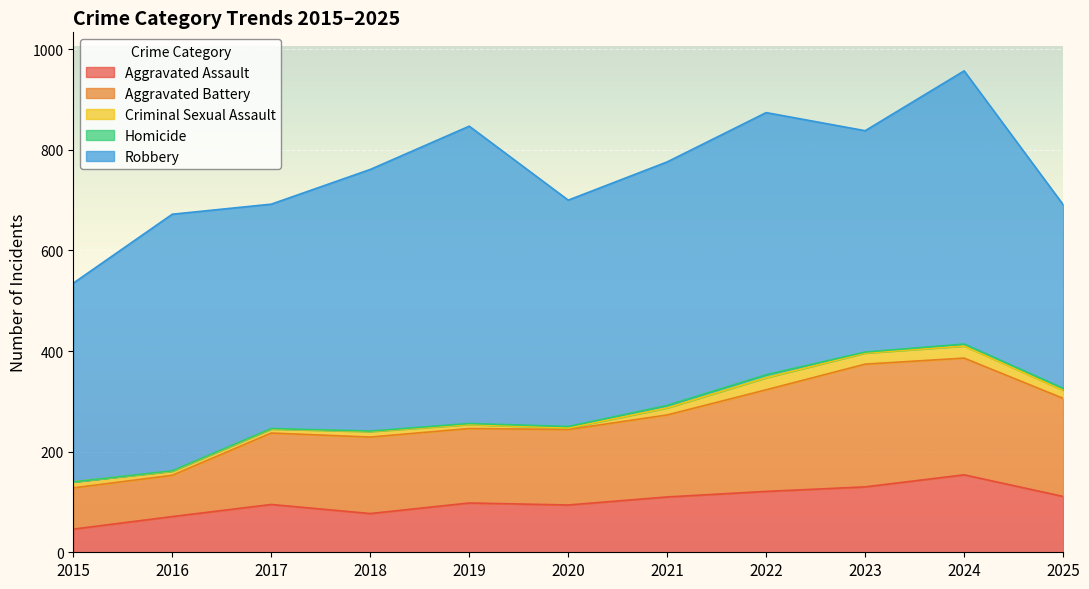

Reading left to right, list all the values displayed in this chart.

Aggravated Assault: 46	71	95	77	98	94	110	121	130	154	111
Aggravated Battery: 82	82	142	152	148	150	163	202	244	232	195
Criminal Sexual Assault: 12	8	8	11	8	3	14	24	22	24	16
Homicide: 0	1	1	1	2	3	5	6	2	4	4
Robbery: 395	510	446	520	591	450	484	521	440	543	365